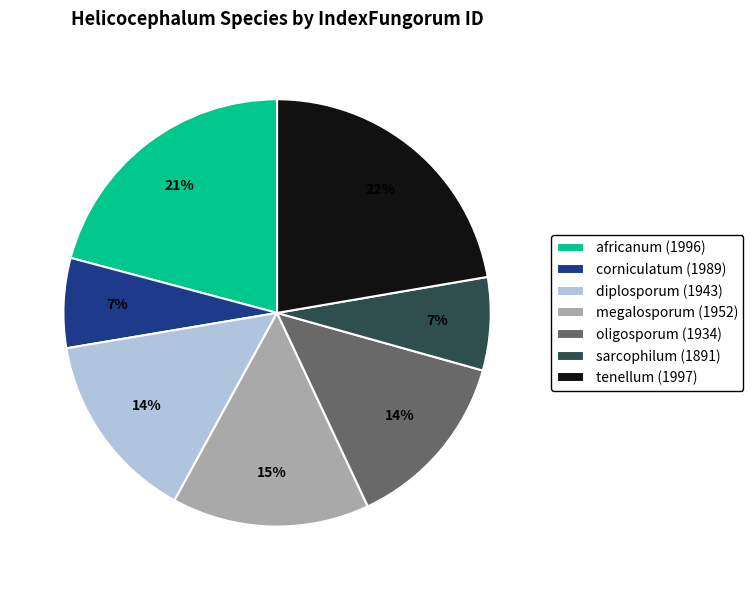

Is it true that oligosporum (1934) is 27% of the pie?

False